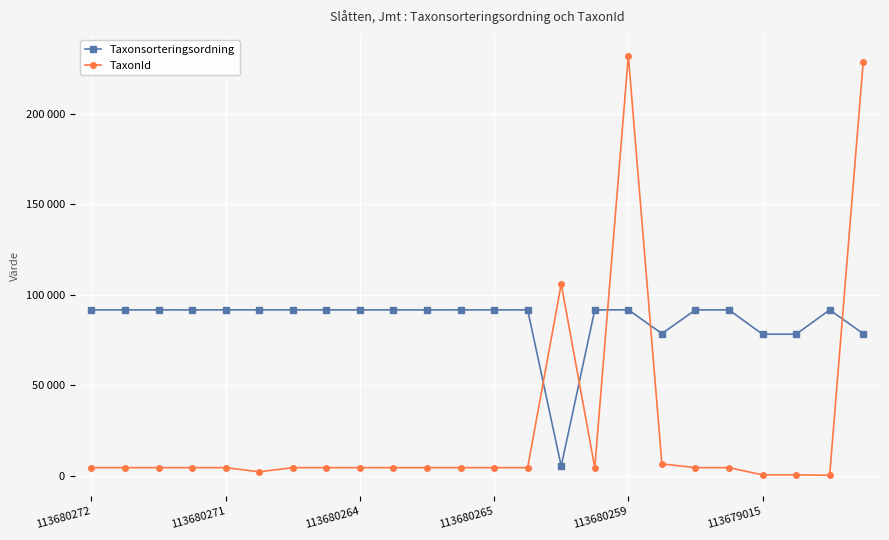

How many intersections are there between TaxonId and Taxonsorteringsordning?

5